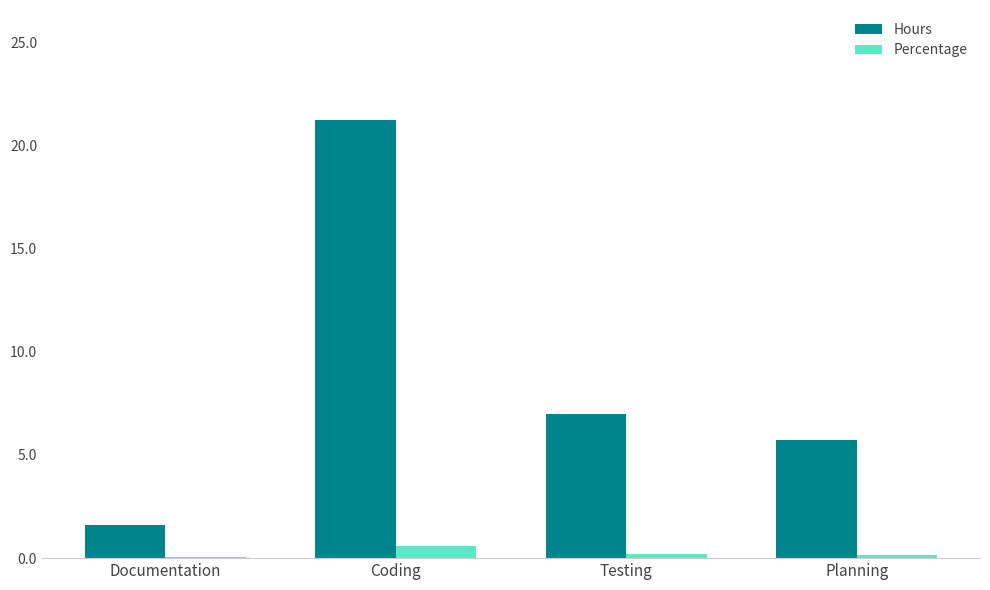

Read the Hours value at Coding.

21.3